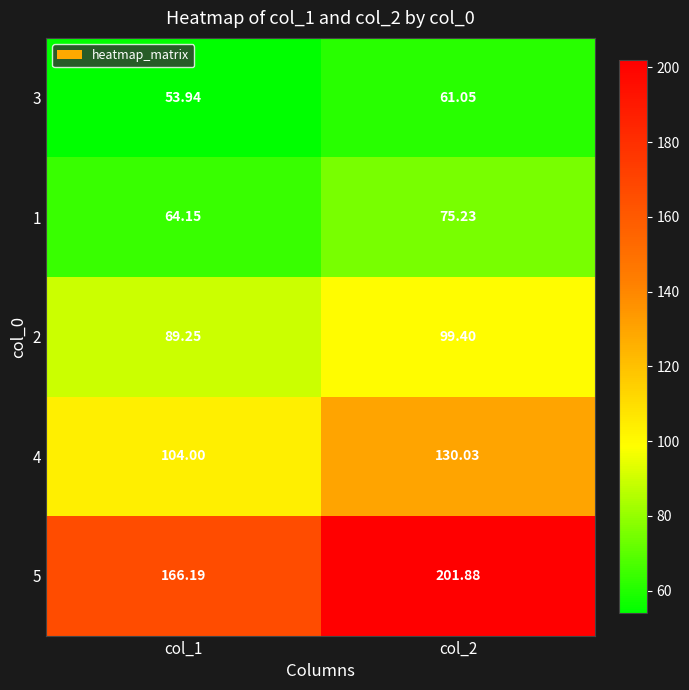

Is the value of 4 at col_1 greater than the value of 3 at col_2?

Yes